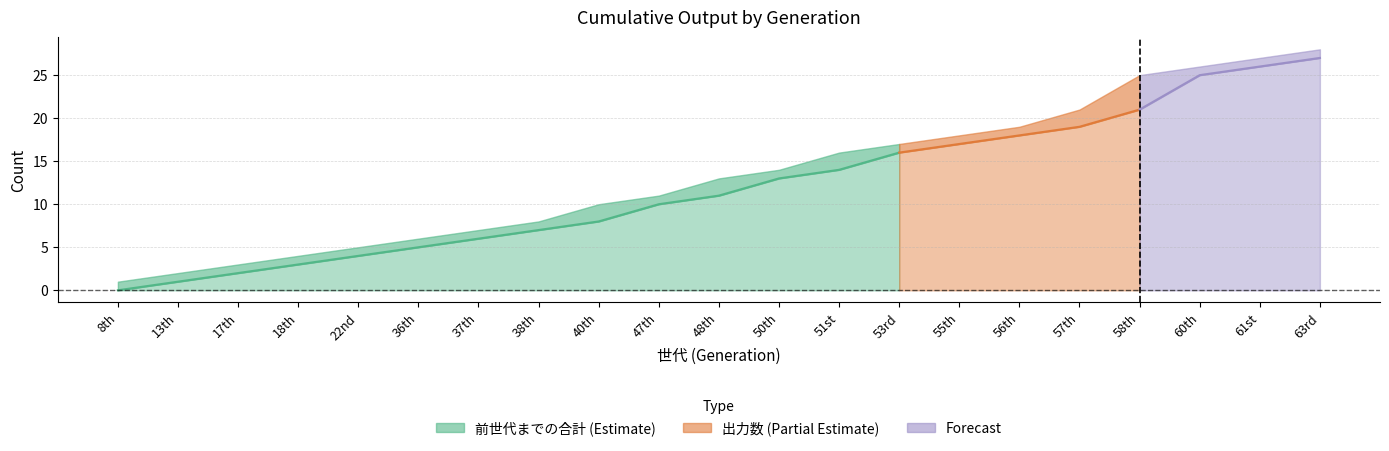

At which label does 前世代までの合計 reach its peak?

63rd